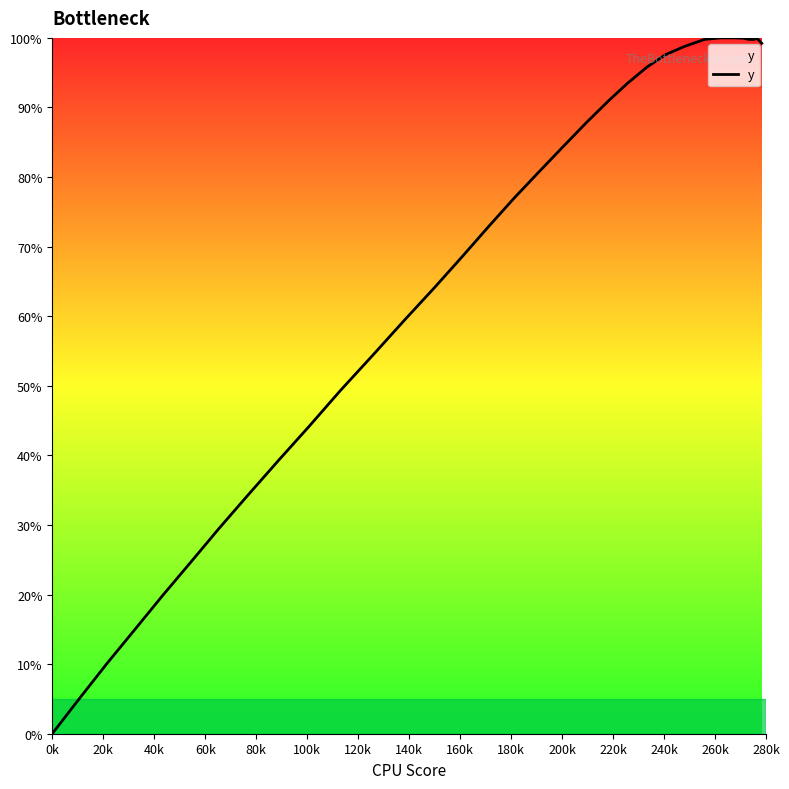

At which category does the chart reach its minimum across all series?

0k